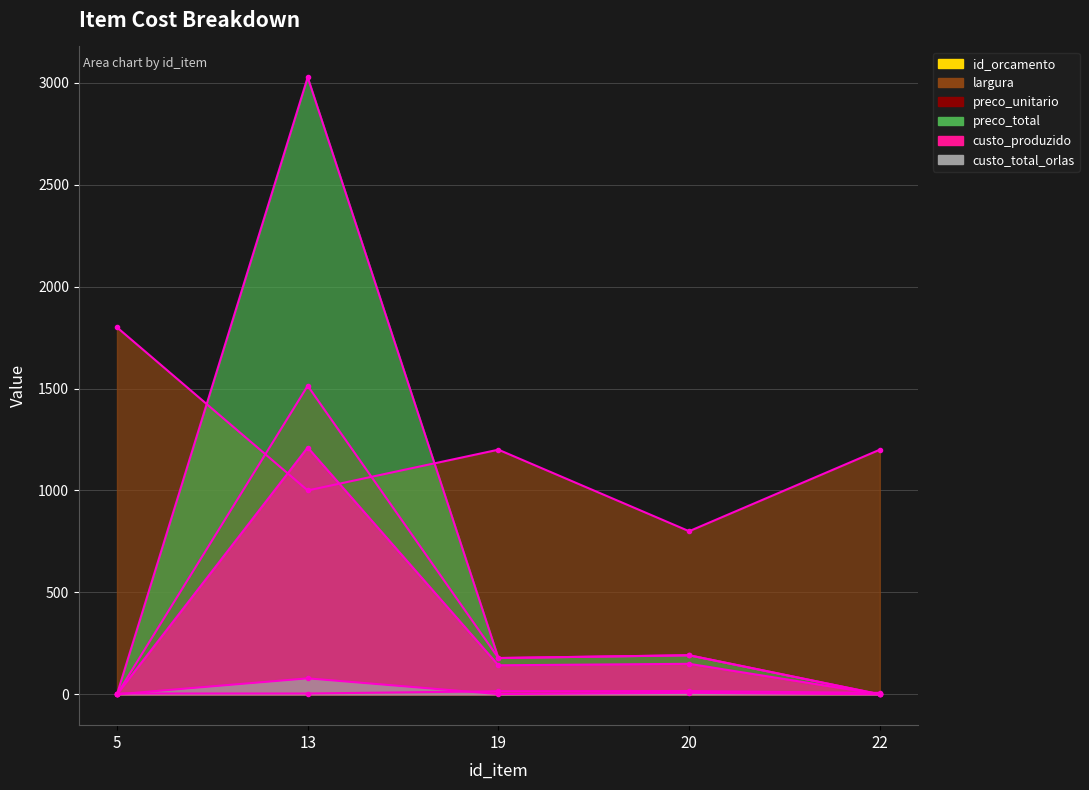

What are all the series names shown in the legend?

id_orcamento, largura, preco_unitario, preco_total, custo_produzido, custo_total_orlas